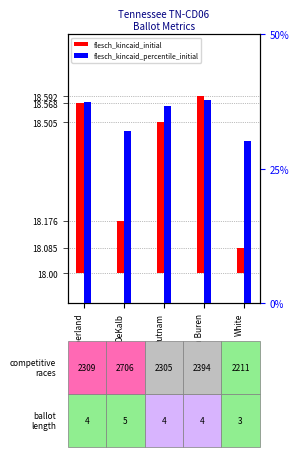

What is the average value of the flesch_kincaid_percentile_initial series?

0.3